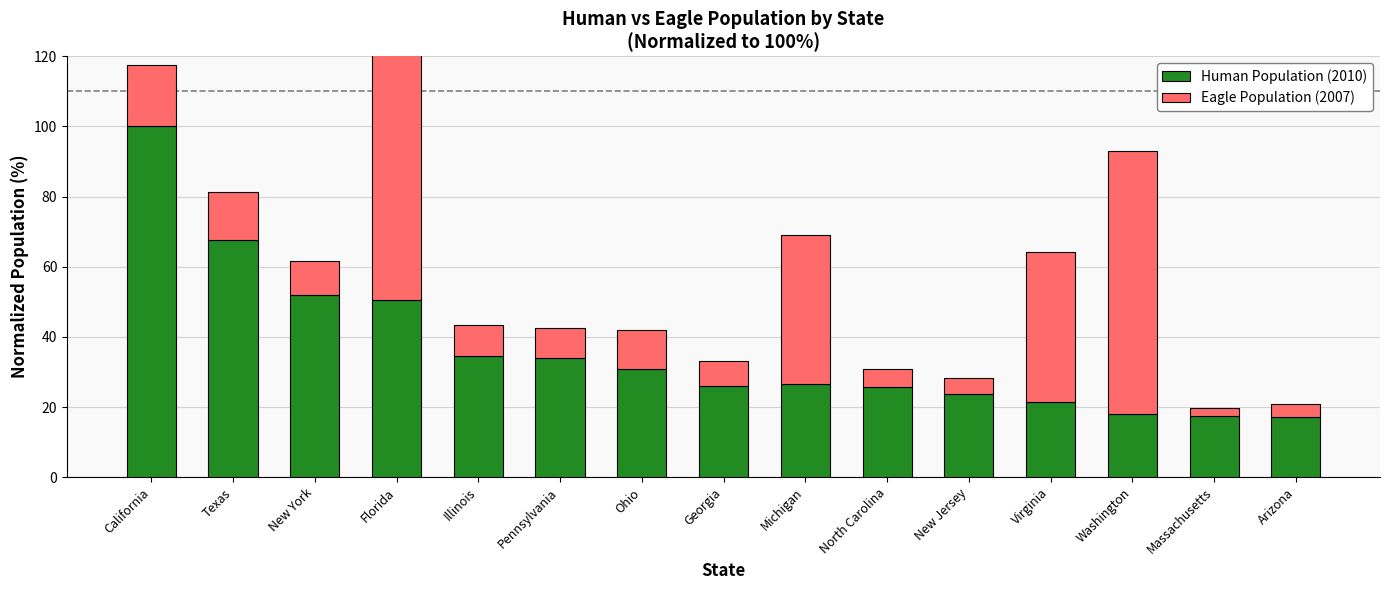

Which has a higher value, Florida or Arizona?

Florida